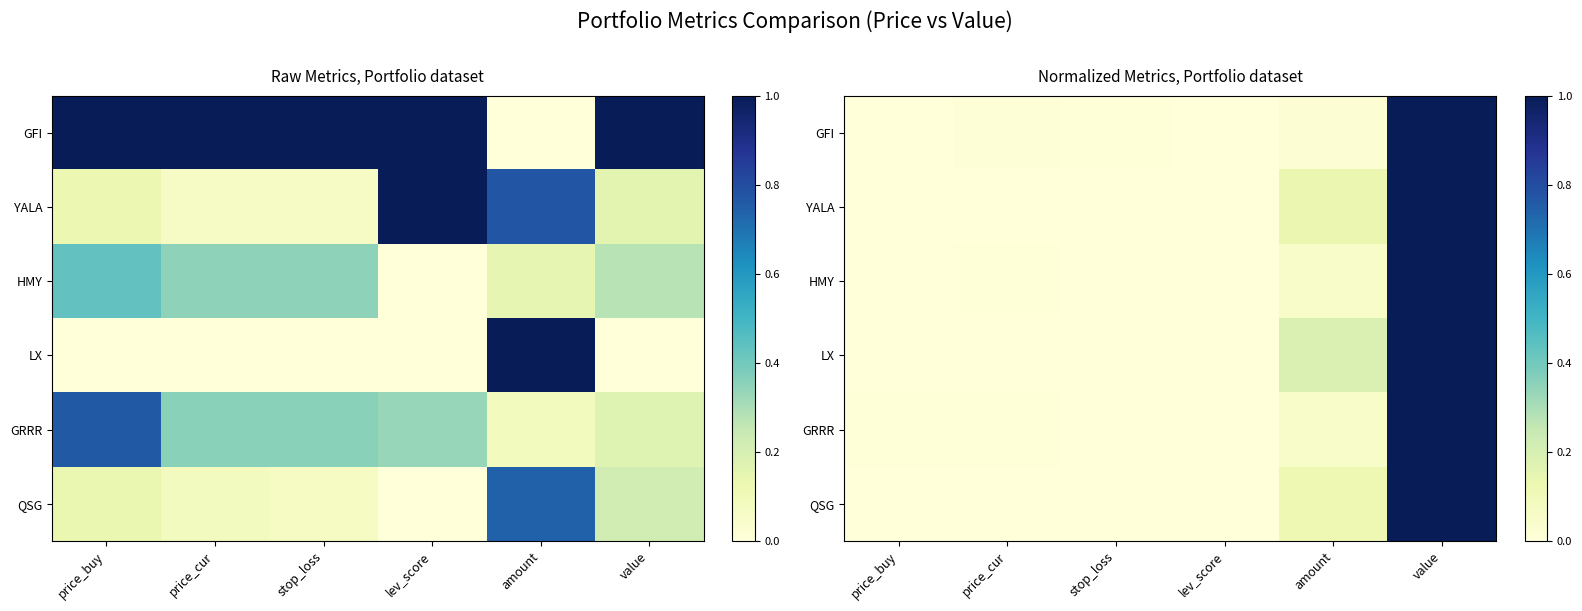

Which series has the widest spread of values?

GFI